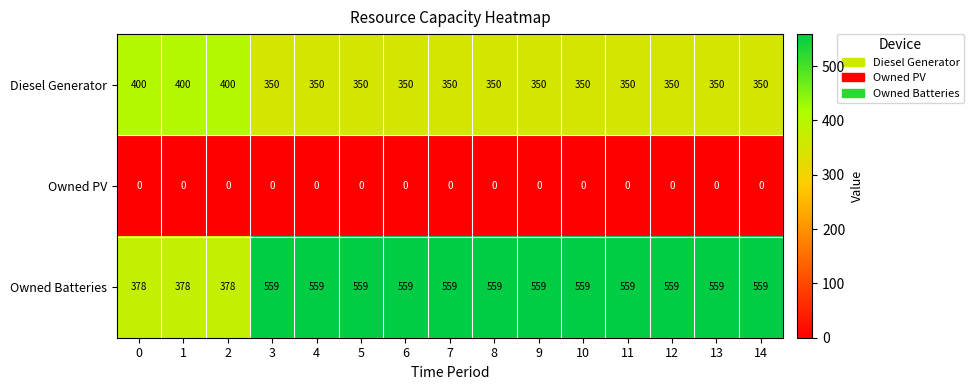

What is the maximum value shown in the chart?

559